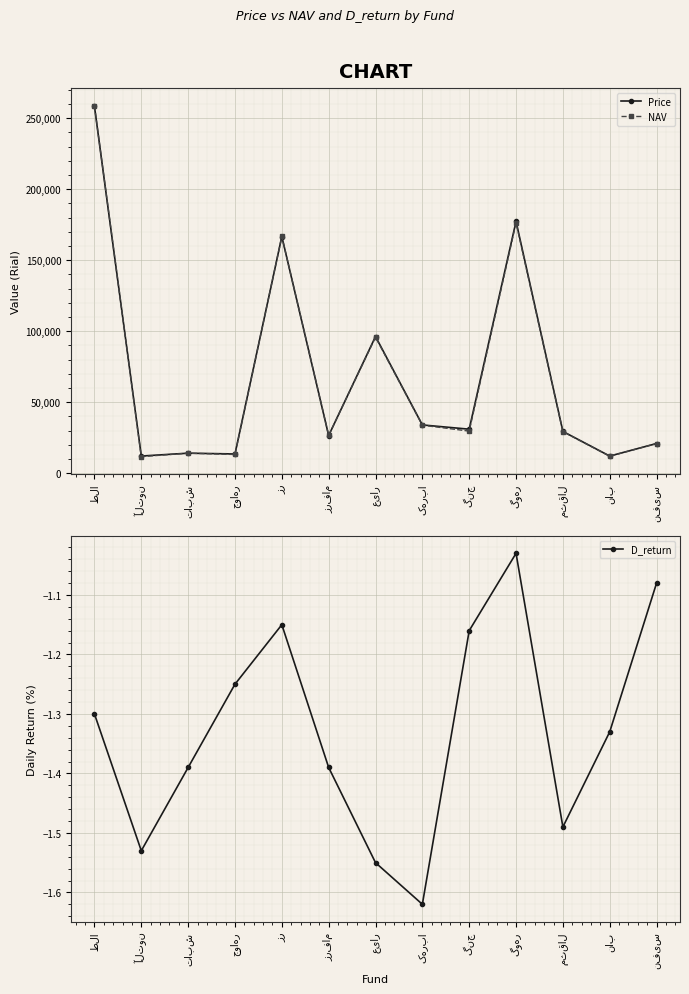

Which label corresponds to the smallest value in the chart?

کهربا